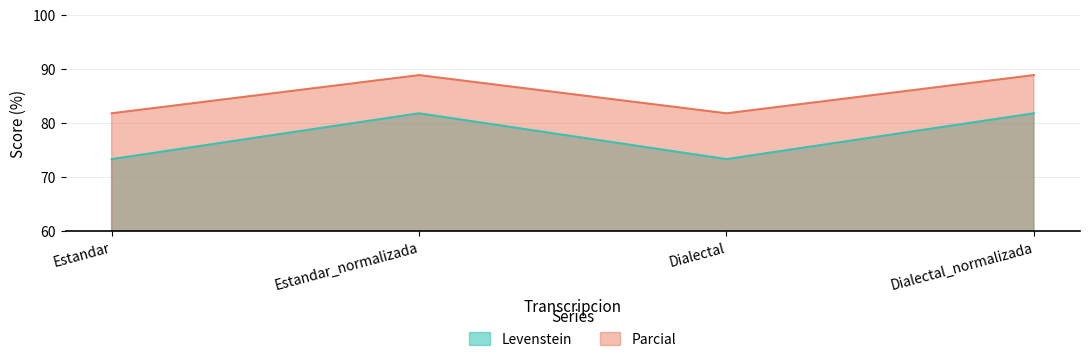

What is the average value of the Levenstein series?

77.6